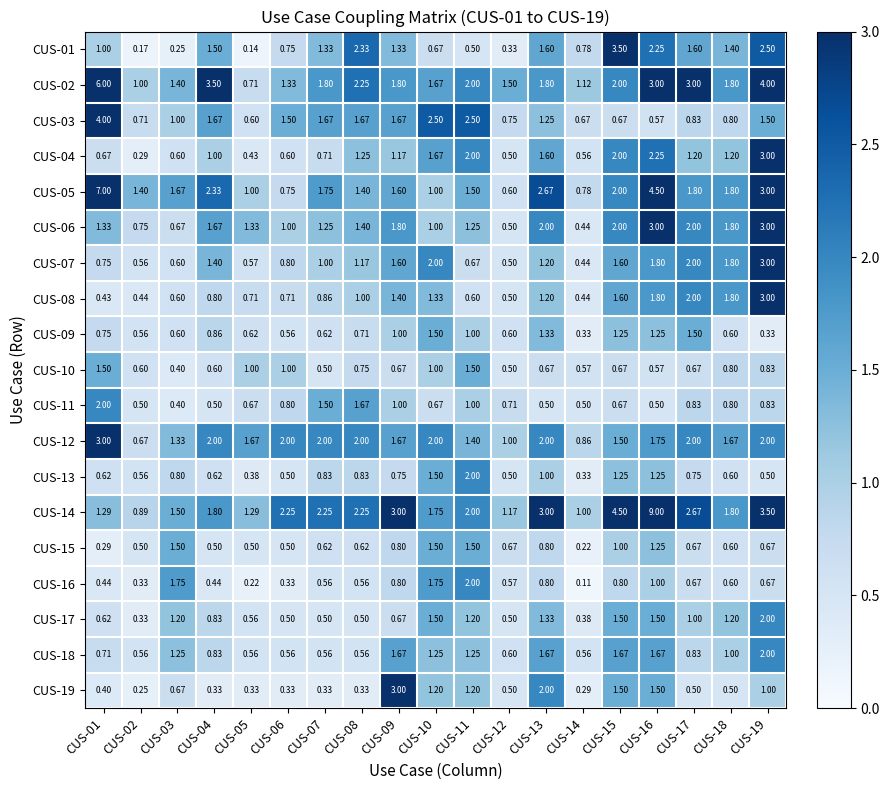

Is the value of CUS-09 at CUS-09 greater than the value of CUS-16 at CUS-01?

Yes